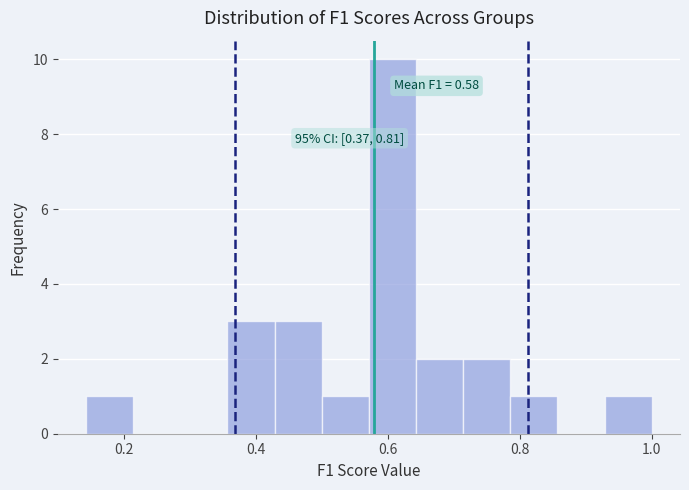

Around what value on the x-axis is the tallest bar? Give the approximate position of its centre, as read against the axis.

0.60